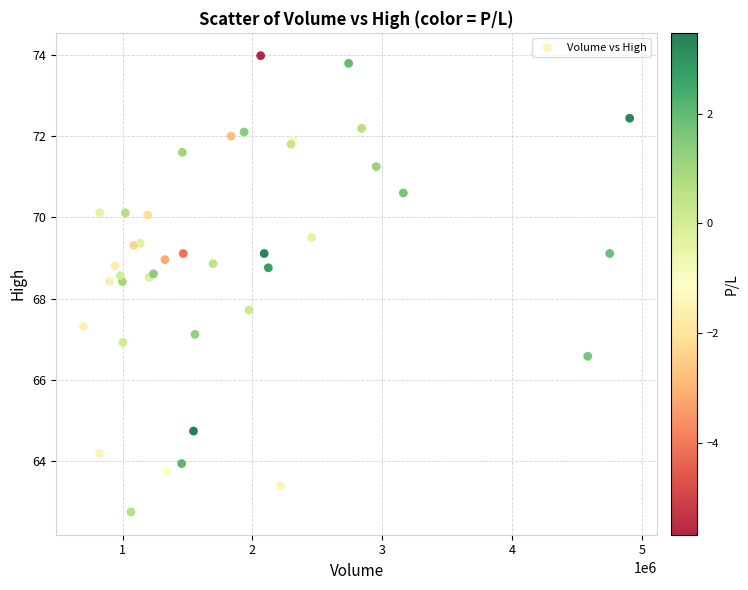

What Y value in the scatter plot is closest to 68?

67.7